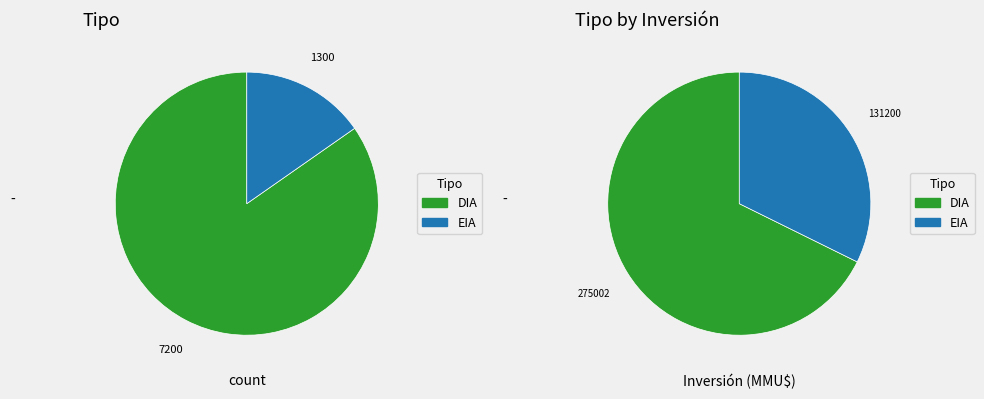

Is there a majority slice in this chart?

Yes